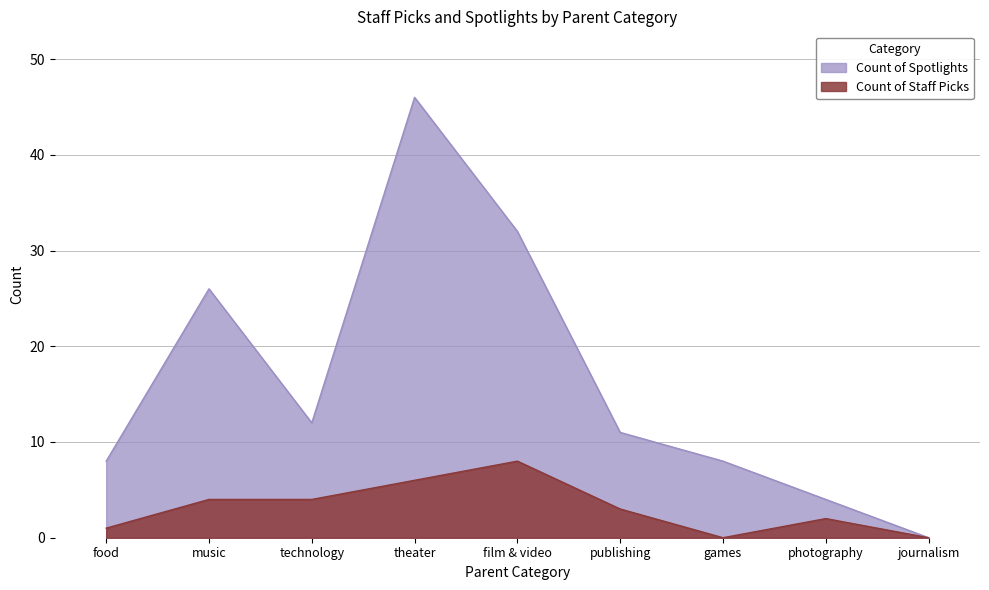

Reading right to left, extract all data points from this chart.

Count of Staff Picks: journalism=0	photography=2	games=0	publishing=3	film & video=8	theater=6	technology=4	music=4	food=1
Count of Spotlights: journalism=0	photography=4	games=8	publishing=11	film & video=32	theater=46	technology=12	music=26	food=8